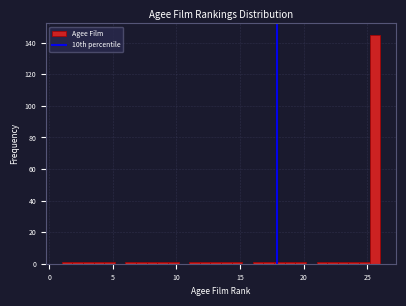

Read against the x-axis, roughly where is the centre of the tallest bar?

25.5